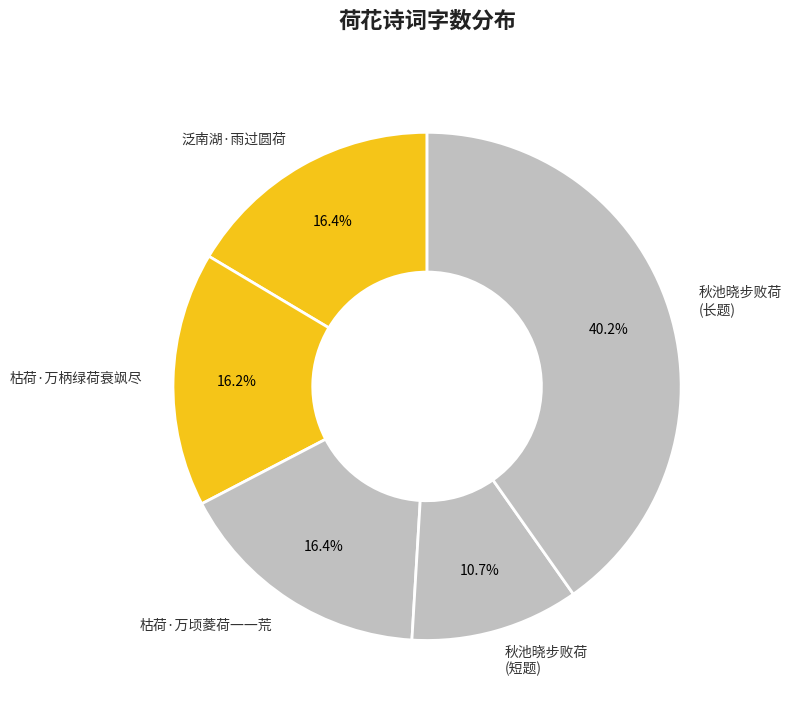

Which slice is the smallest?

秋池晓步败荷 (短题)